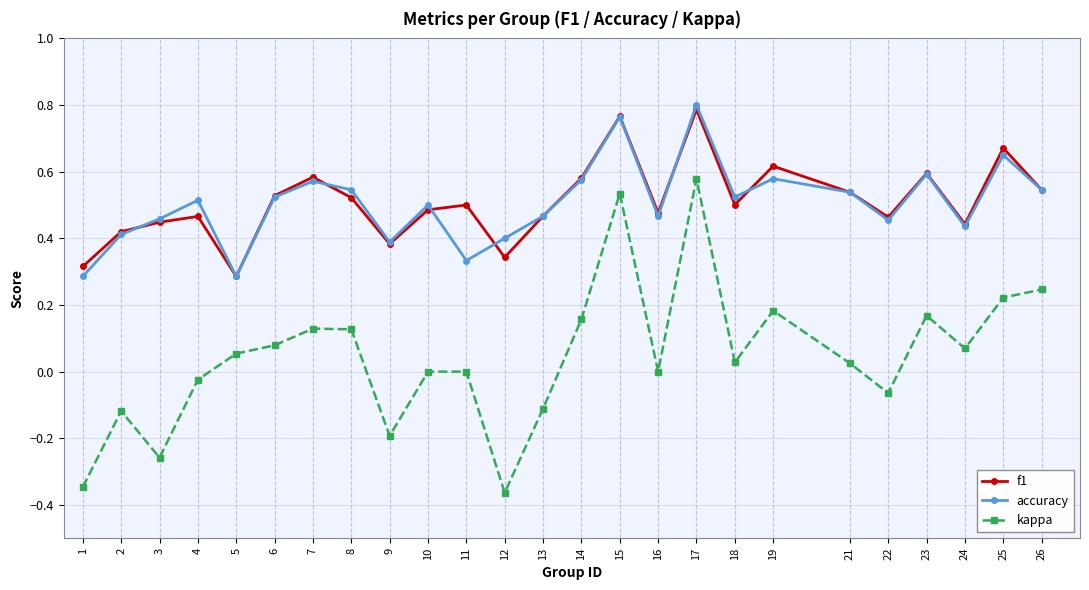

At 11, list the series in order from largest to smallest.

f1, accuracy, kappa